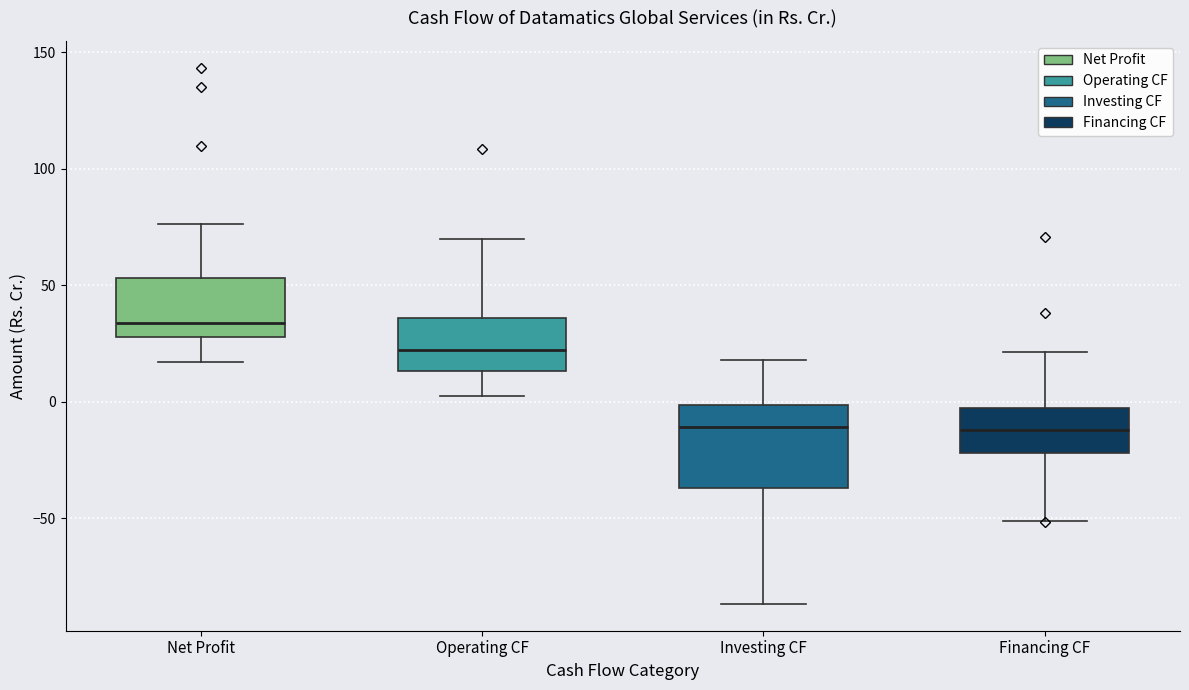

Reading left to right, read every box against the y-axis: the position of its median line, the range the box covers, and the ends of its whiskers. The values are not printed on the chart, so give them approximately, as read against the axis.

Net Profit: median 35, box 30 to 55, whiskers 15 to 75
Operating CF: median 20, box 15 to 35, whiskers 5 to 70
Investing CF: median -10, box -35 to 0, whiskers -85 to 20
Financing CF: median -10, box -20 to -5, whiskers -50 to 20